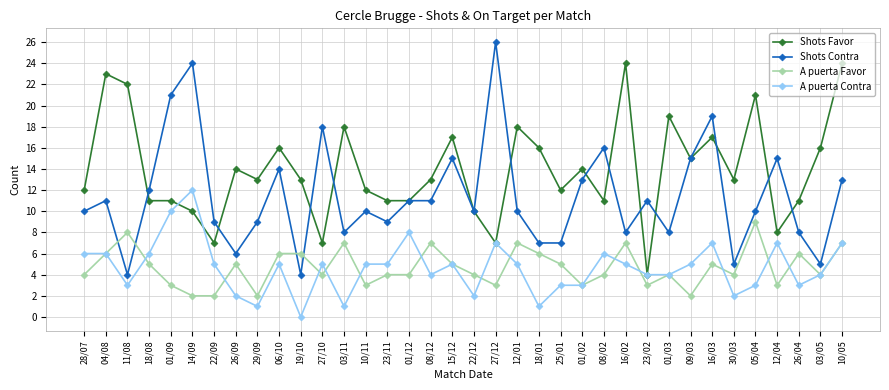

What value does the A puerta Contra series have at 09/03?

5